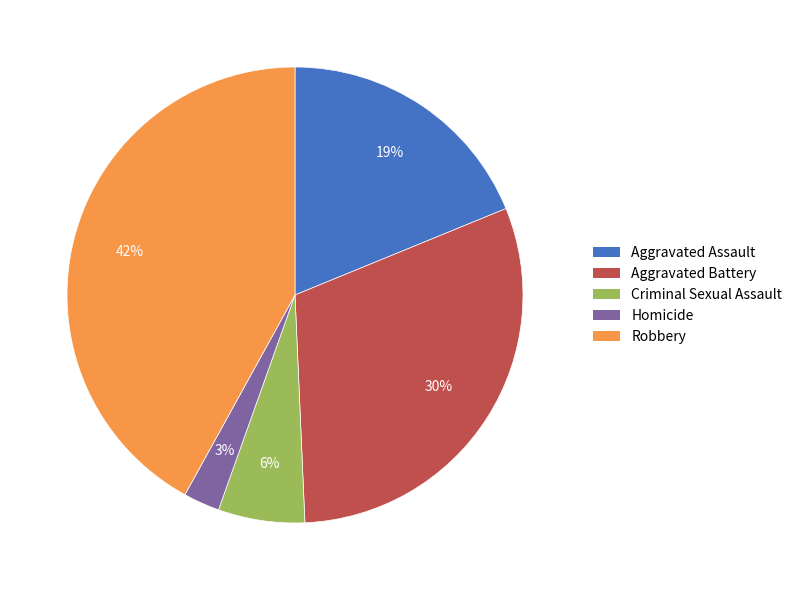

What percentage is the Robbery slice, to the nearest percent?

42%